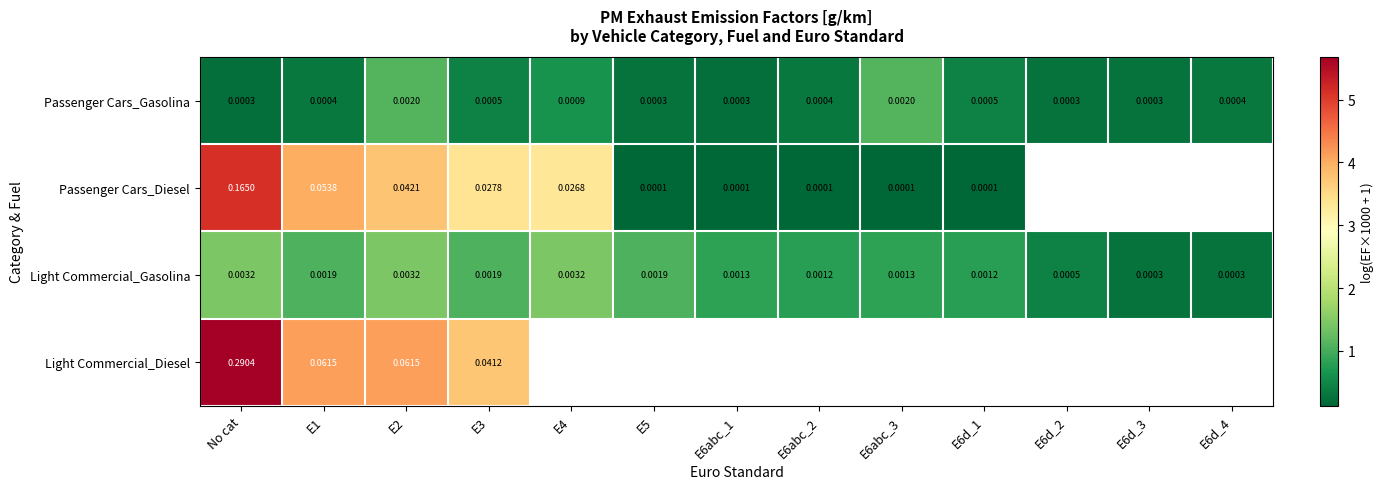

What is the sum of all Light Commercial_Gasolina values?

11.7